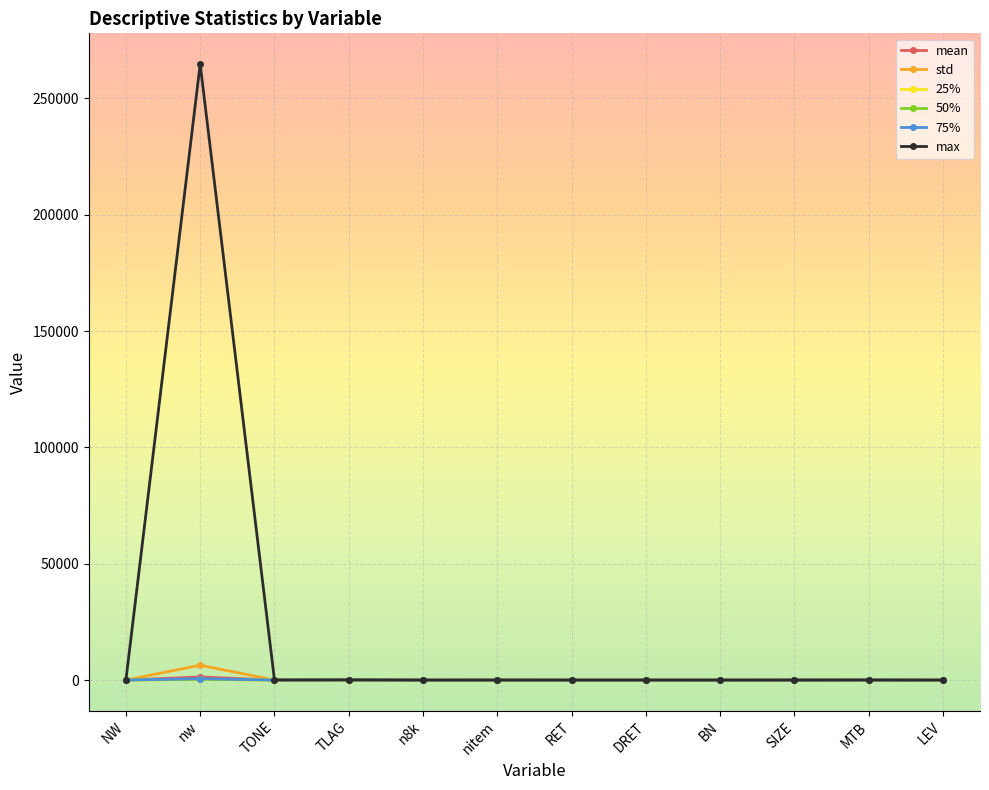

What is the difference between the second highest and minimum values in the mean series?

15.5